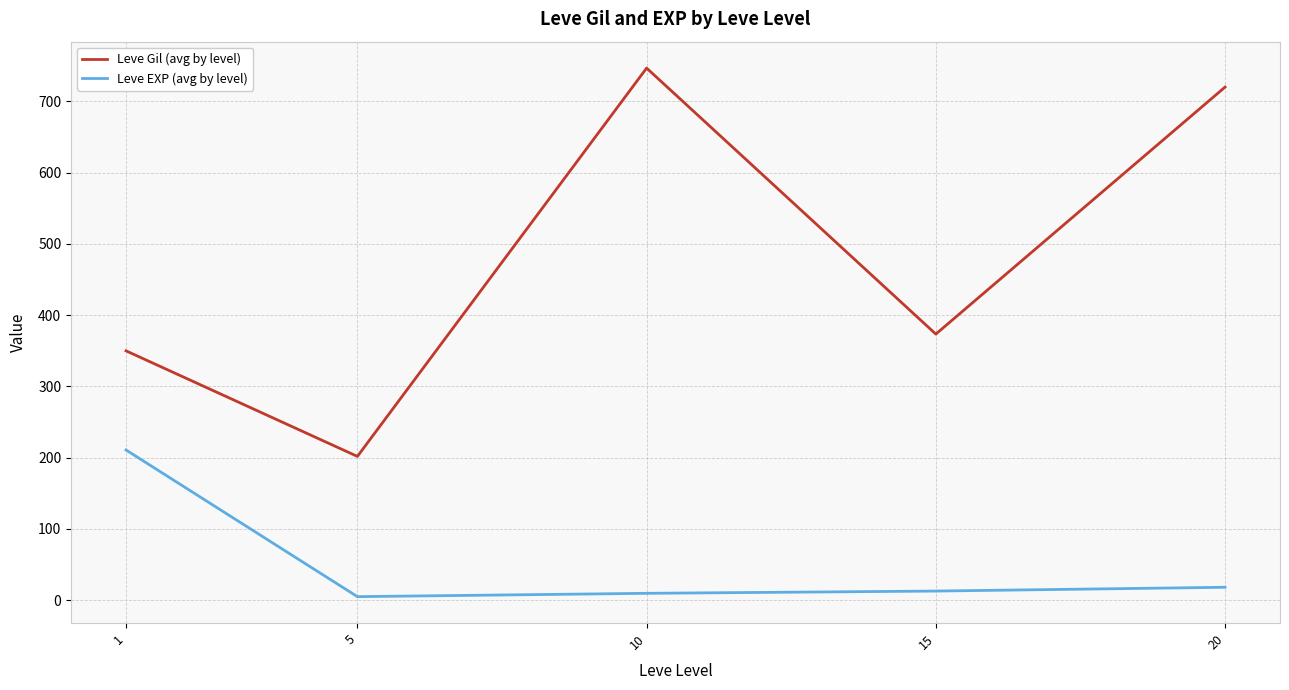

At which category does Leve Gil (avg by level) reach its first local valley?

5